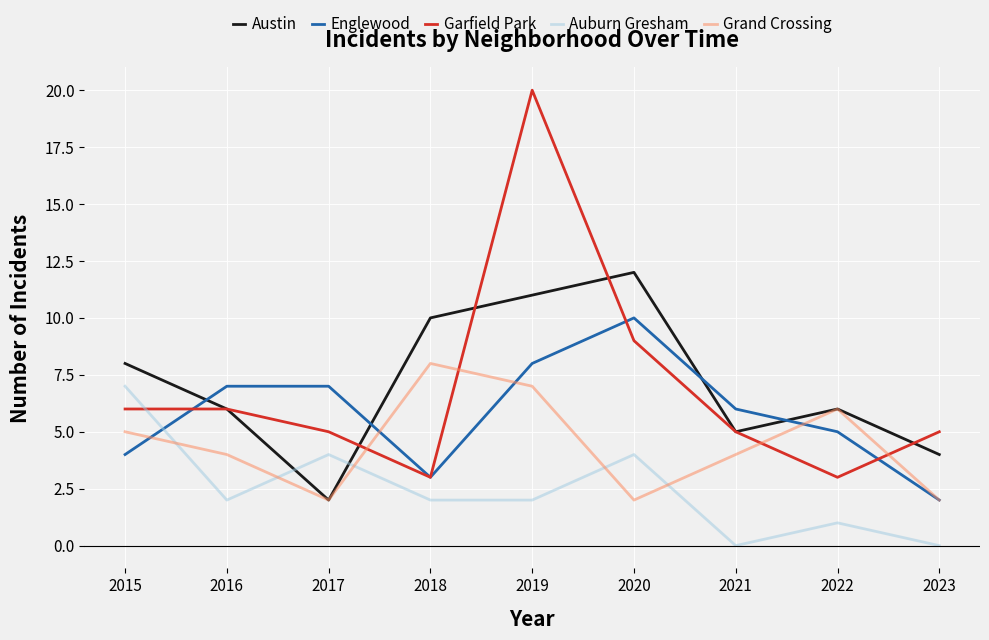

True or false: Englewood has a value of 3 at 2019.

False